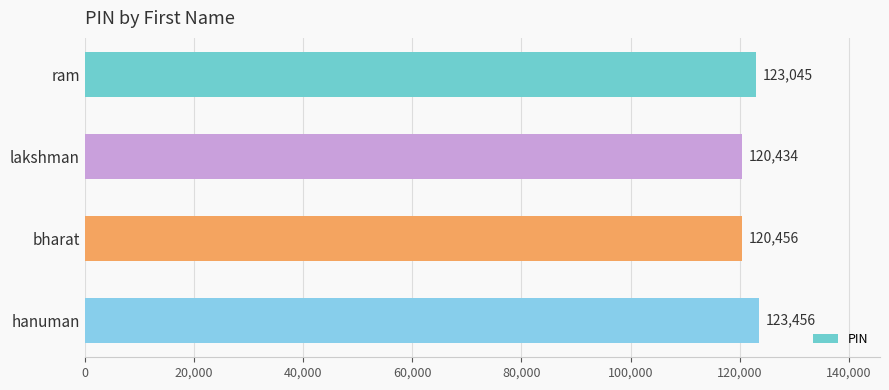

List the labels in order of value, largest first.

hanuman, ram, bharat, lakshman